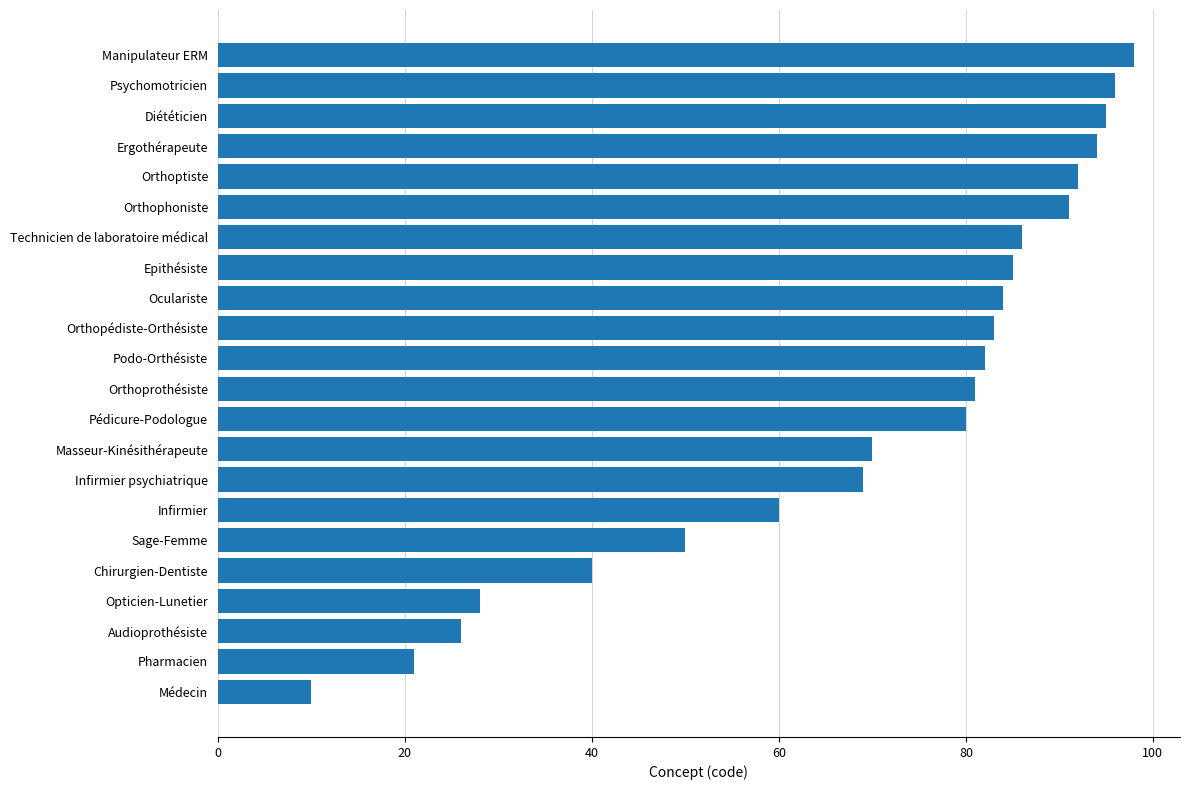

What is the sum of the values at Psychomotricien and Audioprothésiste?

122